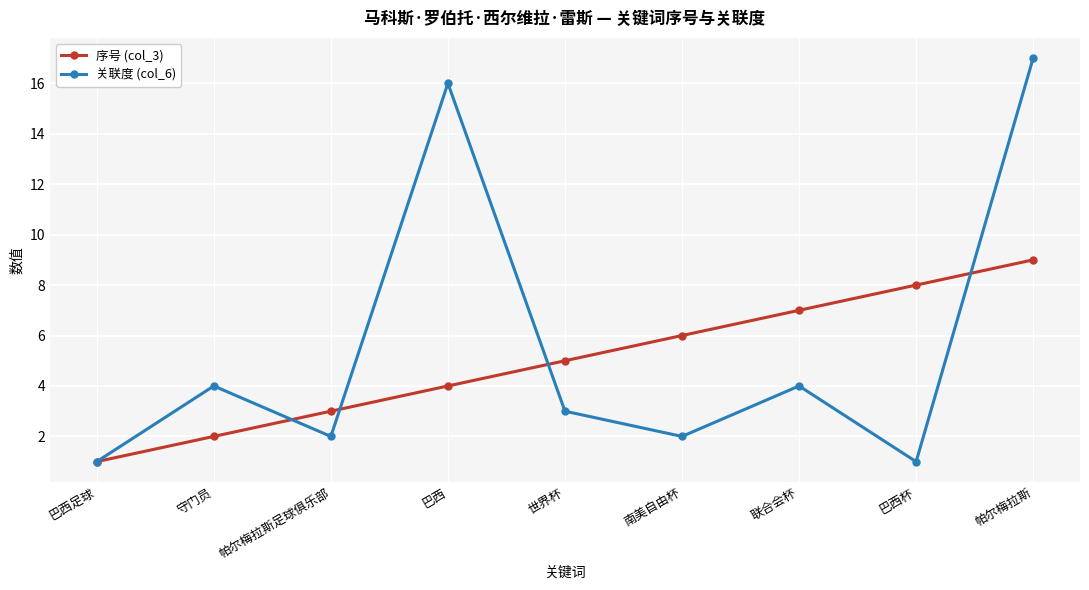

What is the label of the 1st point from the left?

巴西足球